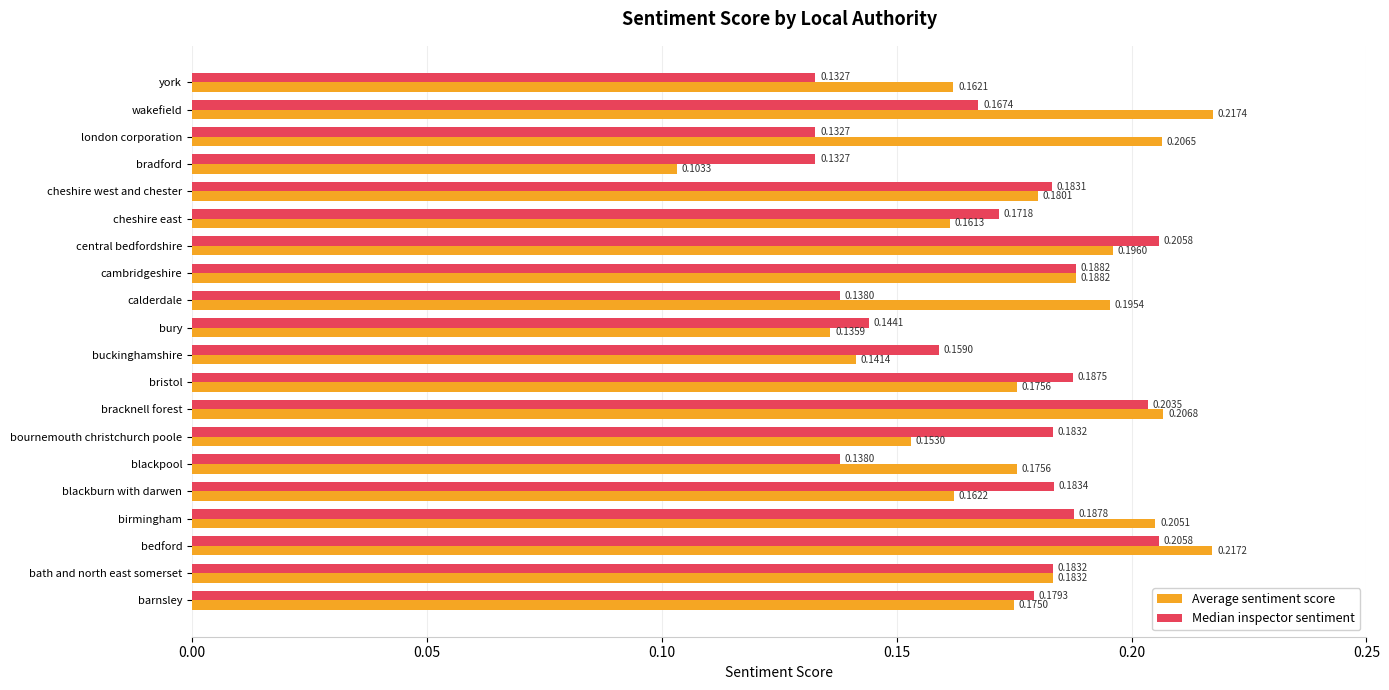

Which series has the largest range (max minus min)?

Average sentiment score